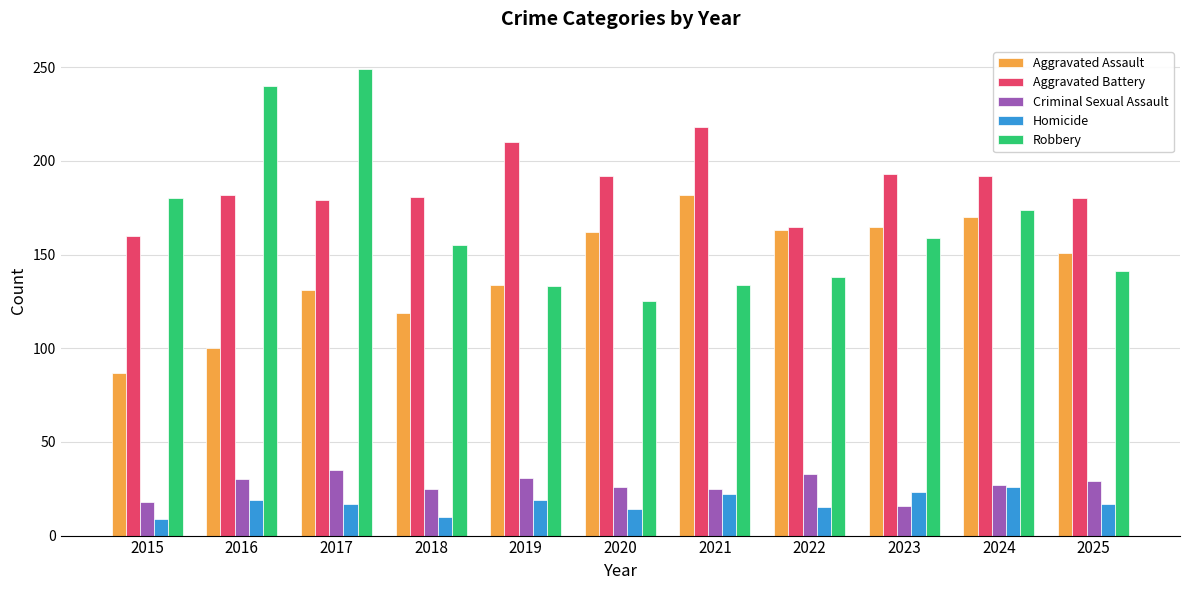

Which series has the widest spread of values?

Robbery